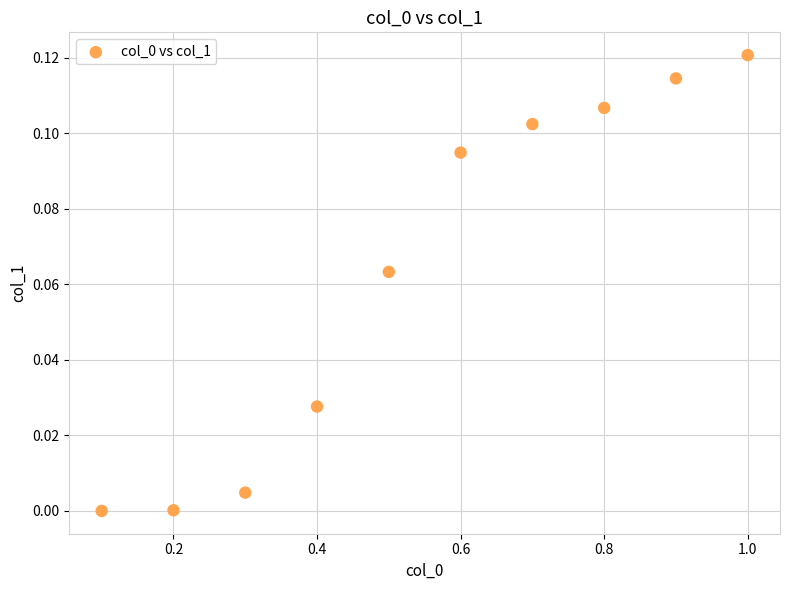

What is the average X value?

0.6